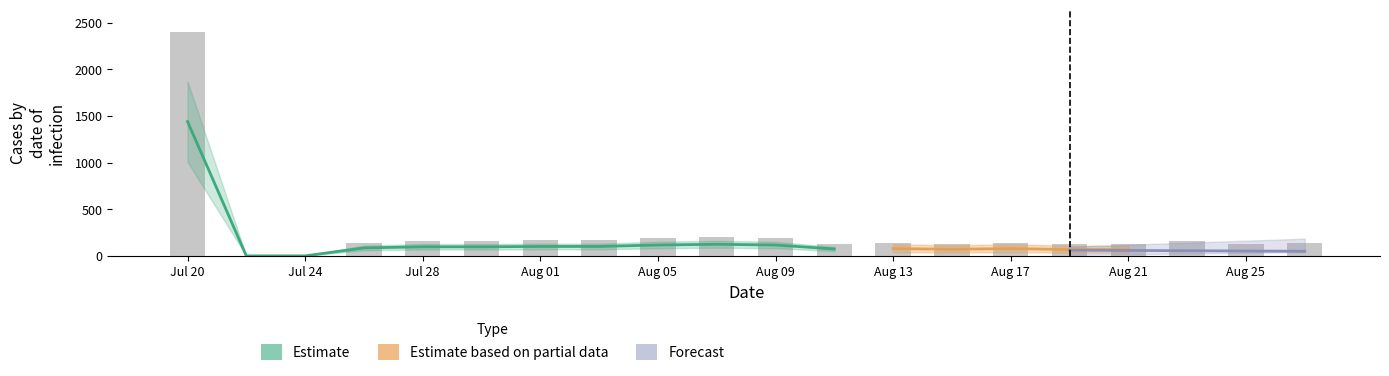

How many data points does each series have?

20